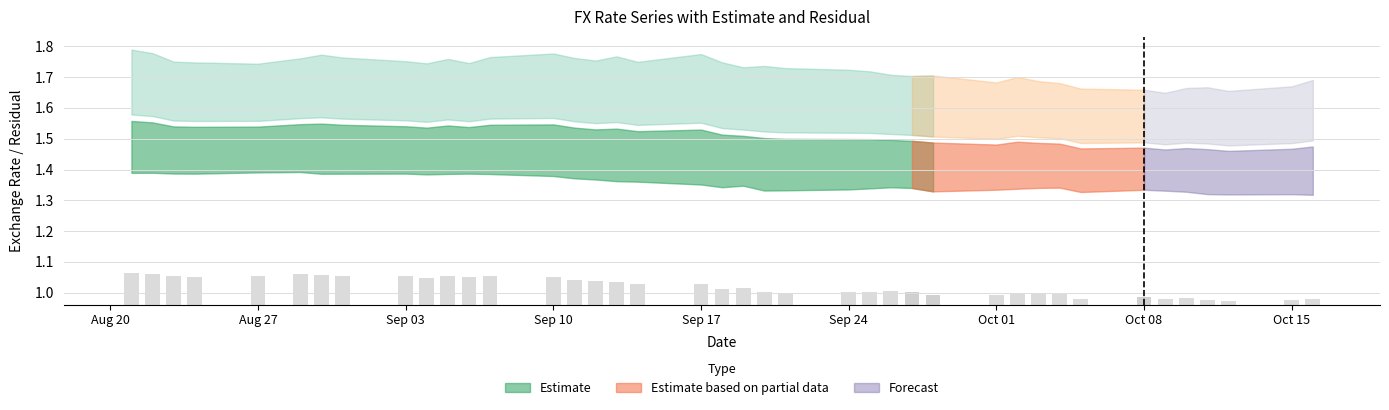

What is the difference between the maximum and minimum values in the y_est series?

0.1